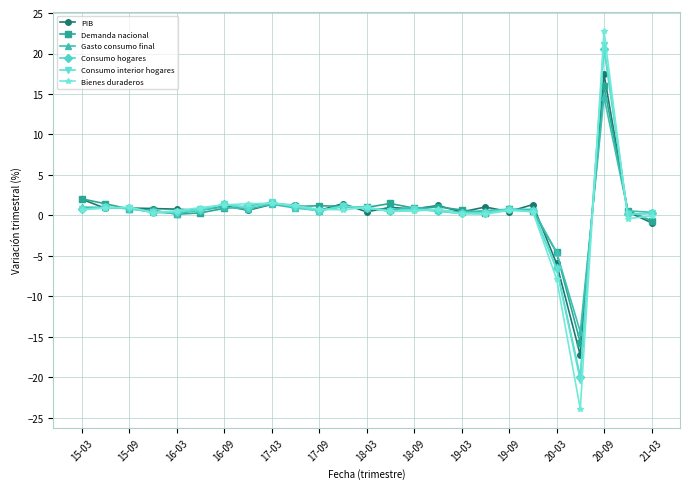

What is the value of the Gasto consumo final point at the 22nd from the left?

-14.4